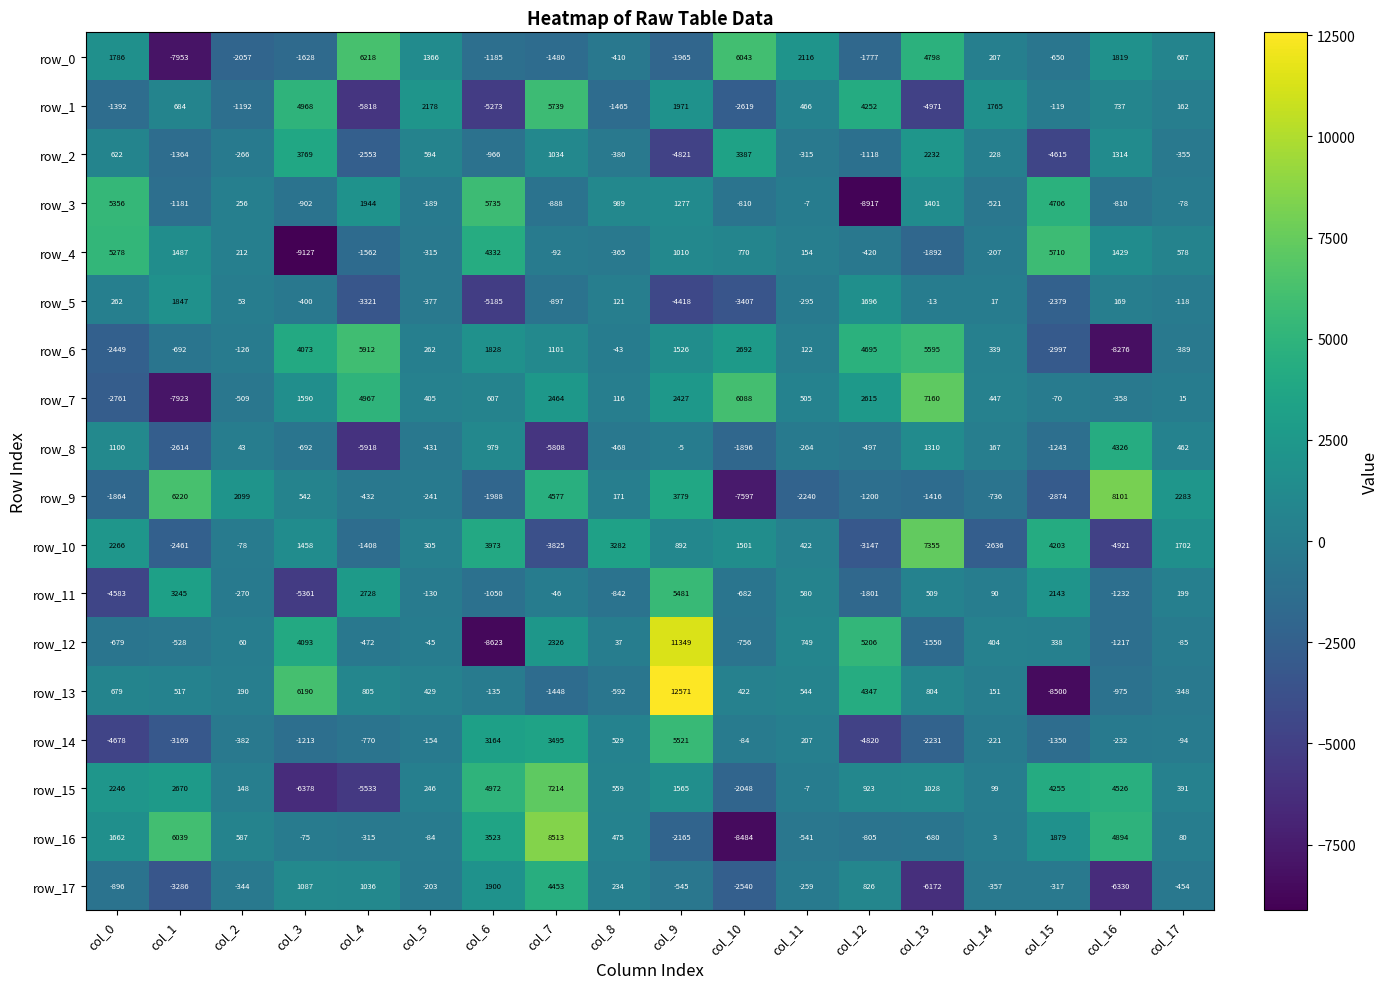

What value does the row_14 series have at col_3, to the nearest 10?

-1210